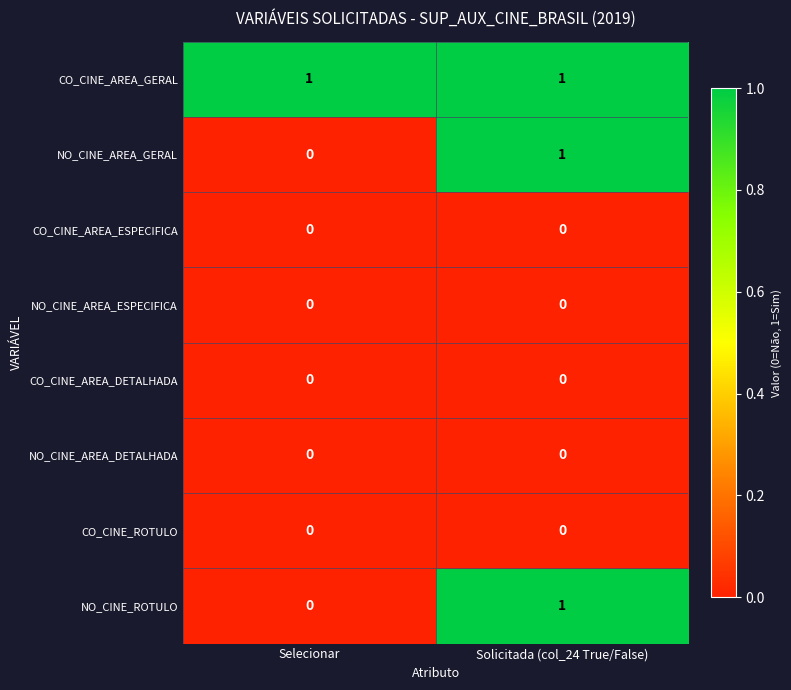

Reading right to left, what are all the values shown in this chart?

CO_CINE_AREA_GERAL: 1	1
NO_CINE_AREA_GERAL: 1	0
CO_CINE_AREA_ESPECIFICA: 0	0
NO_CINE_AREA_ESPECIFICA: 0	0
CO_CINE_AREA_DETALHADA: 0	0
NO_CINE_AREA_DETALHADA: 0	0
CO_CINE_ROTULO: 0	0
NO_CINE_ROTULO: 1	0